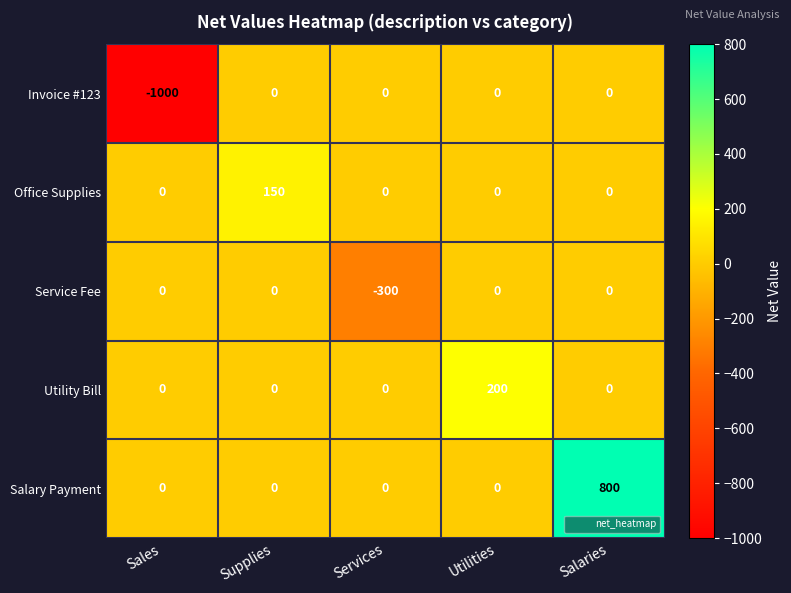

Is it true that Office Supplies equals -88 at Services?

False